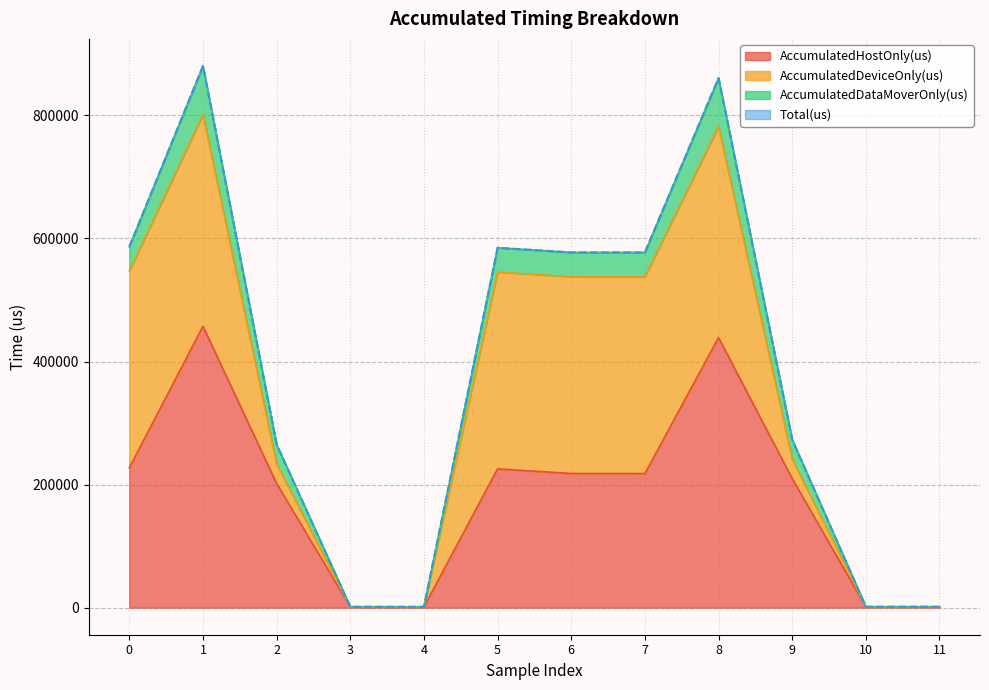

What is the average value of the Total(us) series?

384270.1